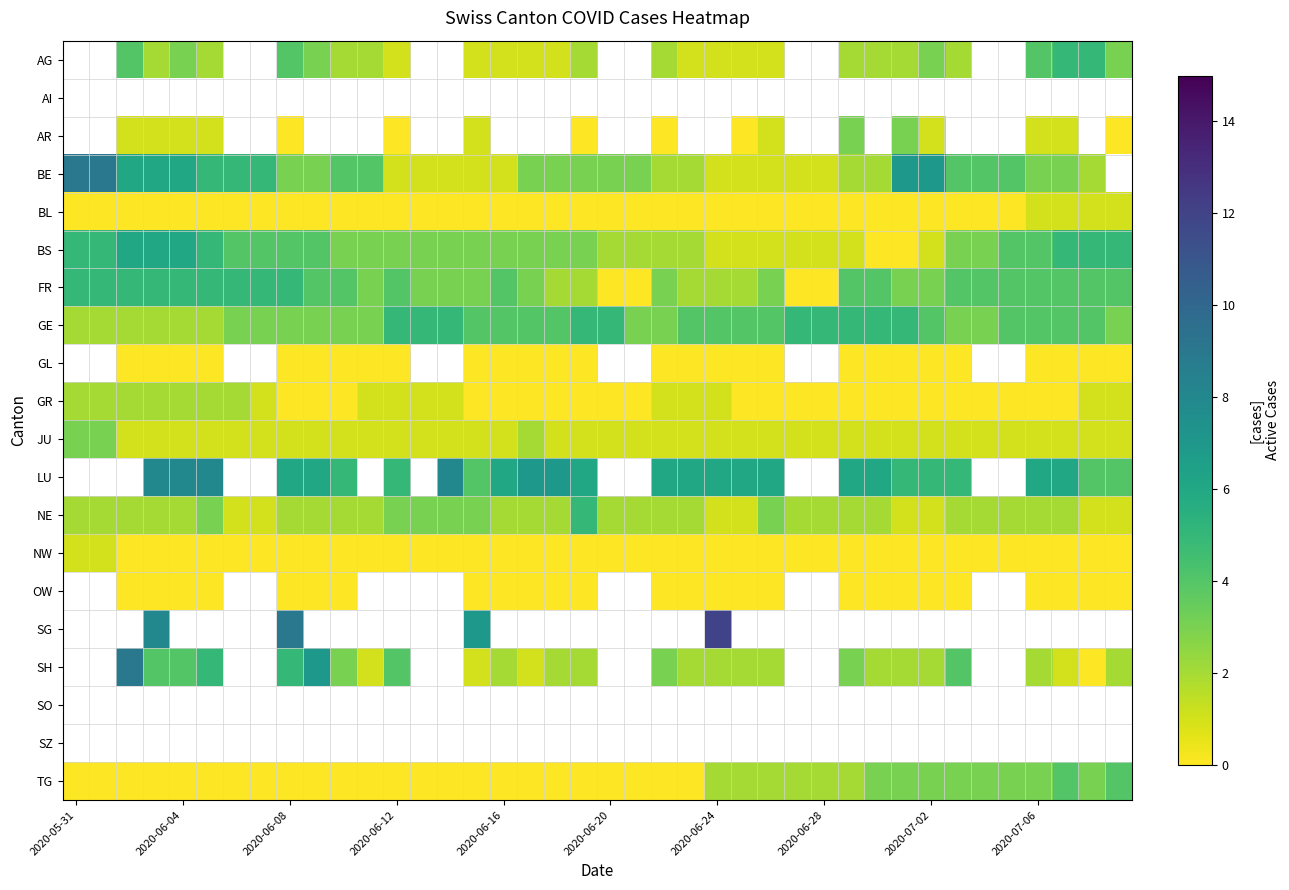

Which series has the largest total across all categories?

GE